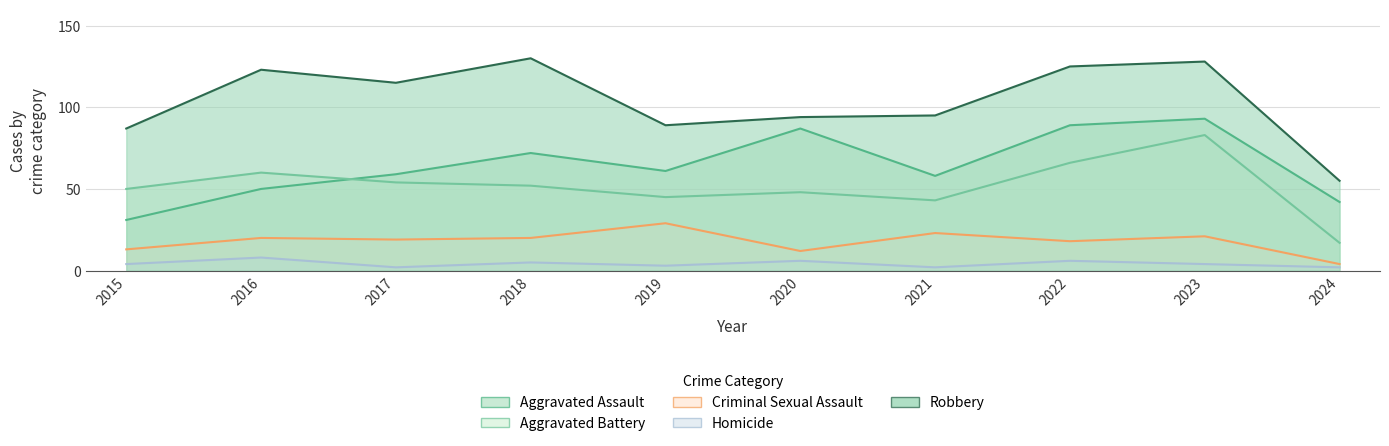

Rank the series by their maximum value, from highest to lowest.

Robbery, Aggravated Assault, Aggravated Battery, Criminal Sexual Assault, Homicide